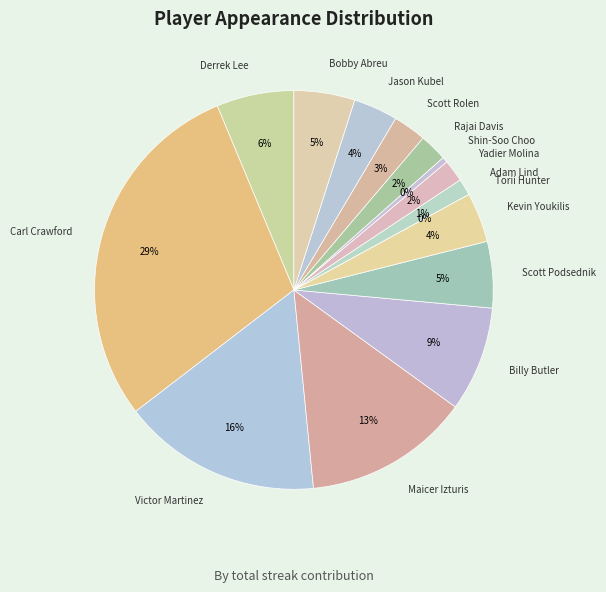

Is there any slice that represents more than half of the pie?

No